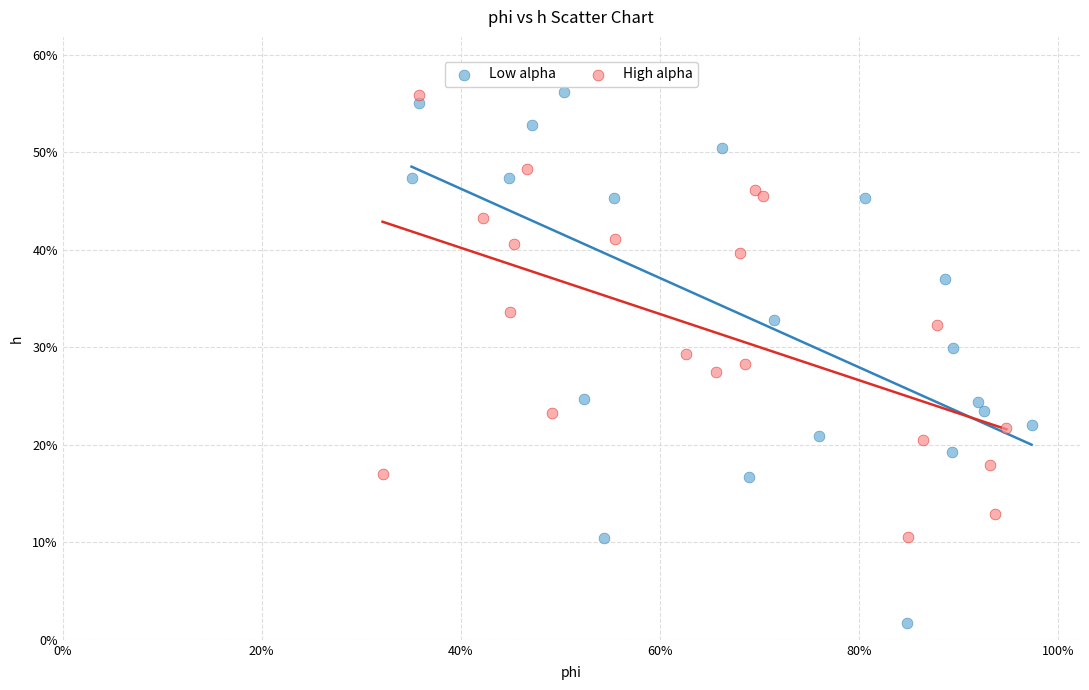

What are all the series names shown in the legend?

Low alpha, High alpha